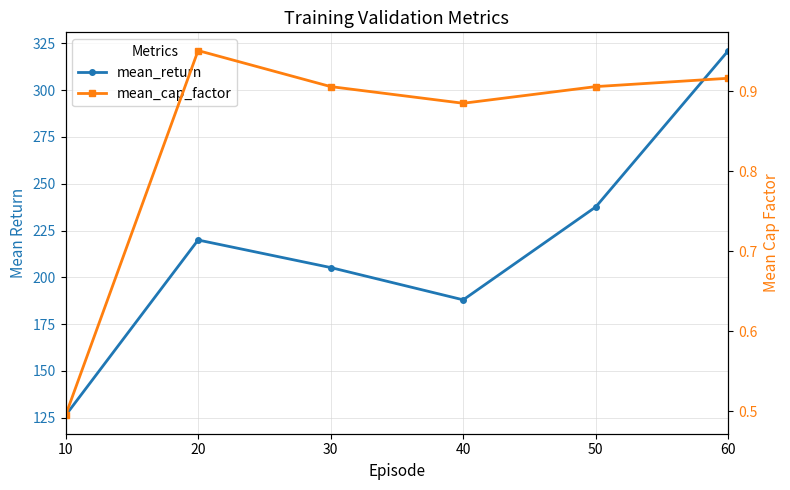

Rank the series by their maximum value, from highest to lowest.

mean_return, mean_cap_factor